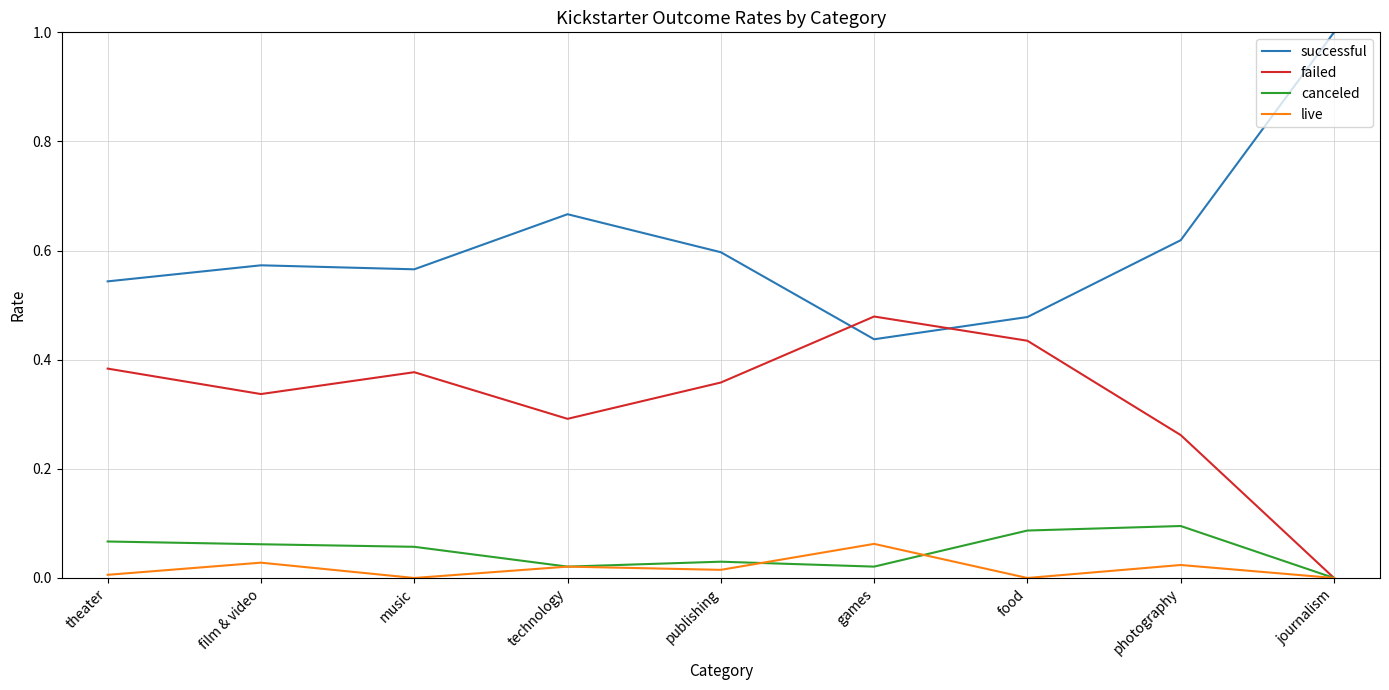

What position from the left is journalism?

9